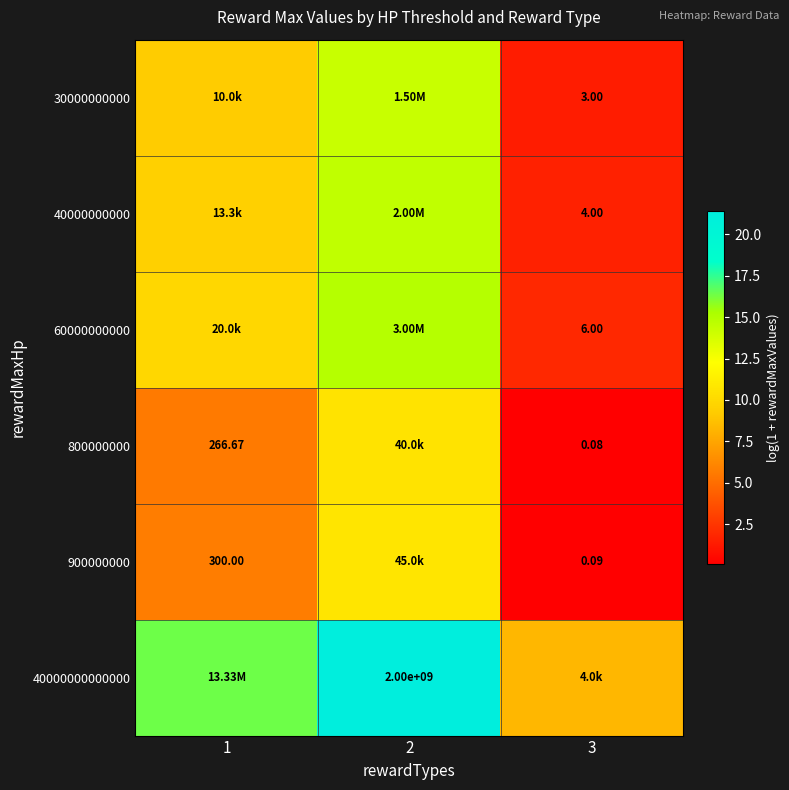

Where does the 900000000 series first go above 5?

1